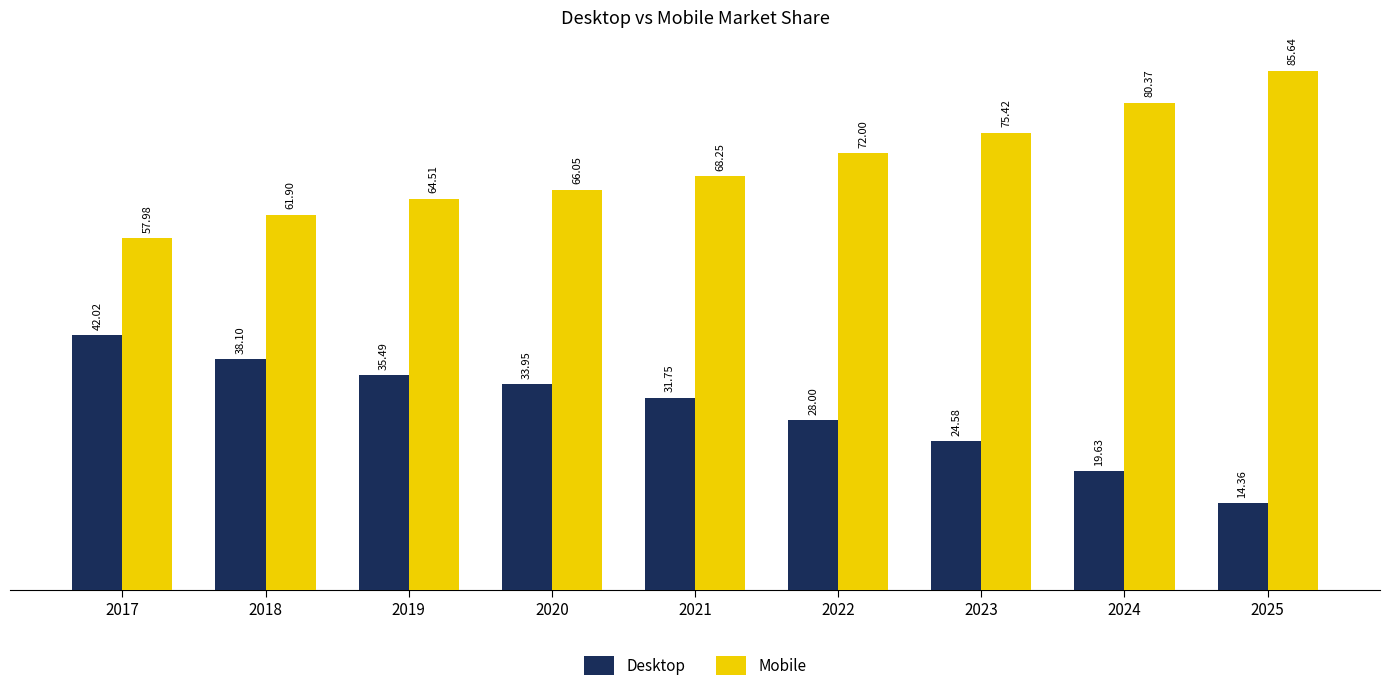

The value of Mobile at 2022 is 111.8. True or false?

False